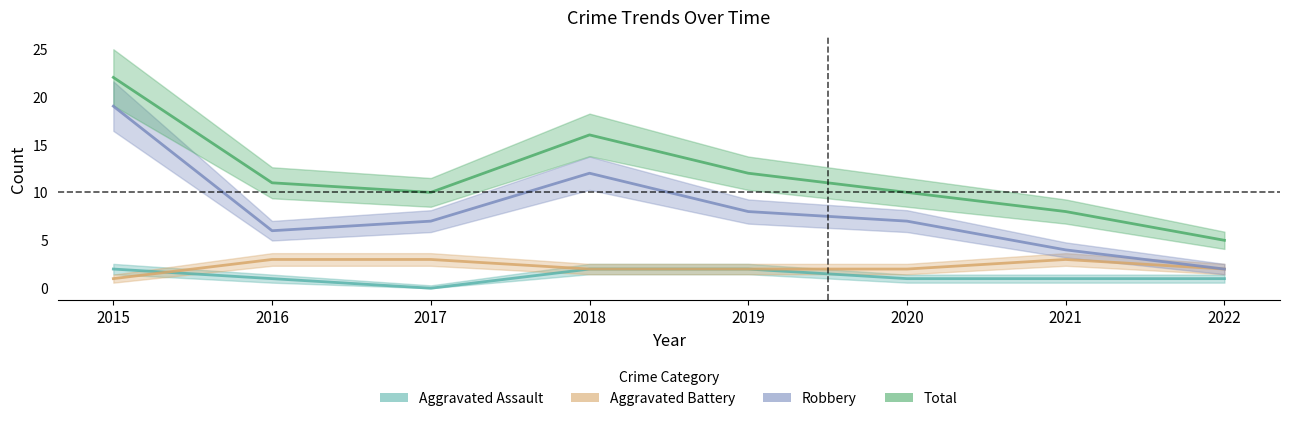

Reading left to right, extract all data points from this chart.

Aggravated Assault: 2015=2	2016=1	2017=0	2018=2	2019=2	2020=1	2021=1	2022=1
Aggravated Battery: 2015=1	2016=3	2017=3	2018=2	2019=2	2020=2	2021=3	2022=2
Robbery: 2015=19	2016=6	2017=7	2018=12	2019=8	2020=7	2021=4	2022=2
Total: 2015=22	2016=11	2017=10	2018=16	2019=12	2020=10	2021=8	2022=5